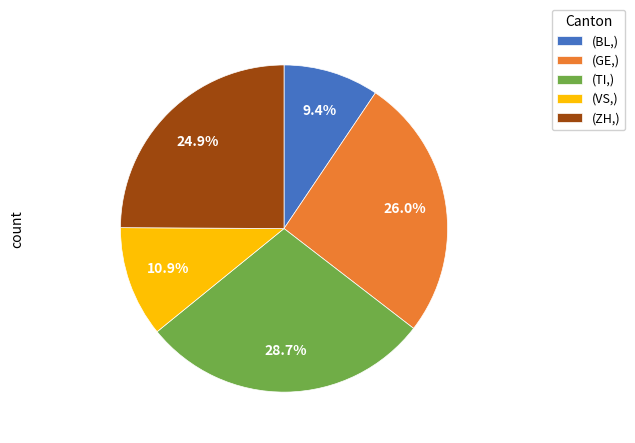

What is the smallest slice in the pie chart?

(BL,)